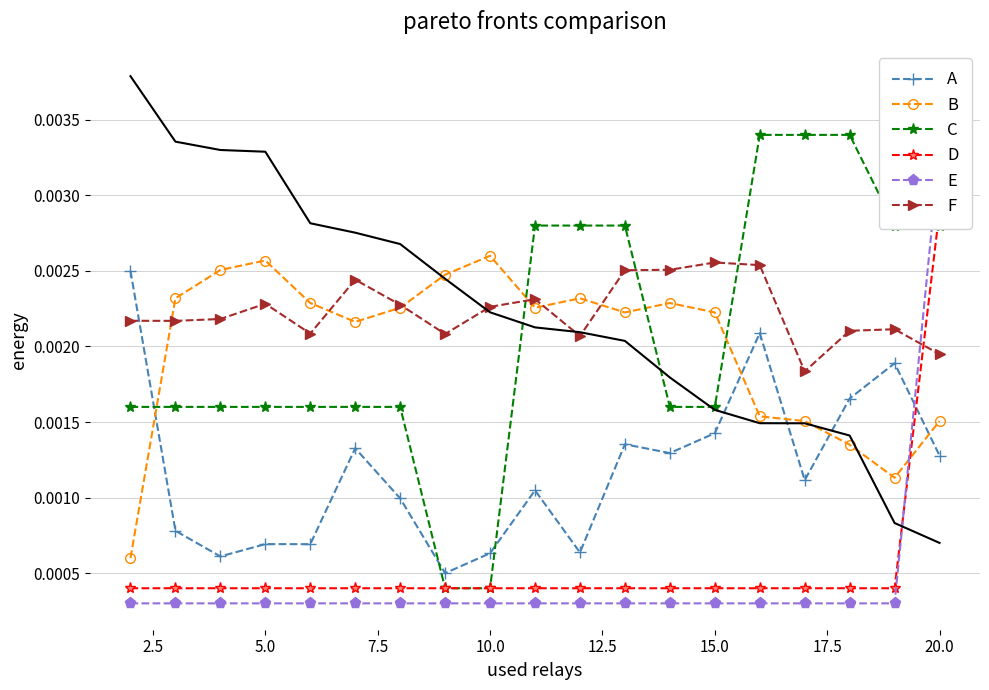

Count the A values in the range 0 to 1.

19